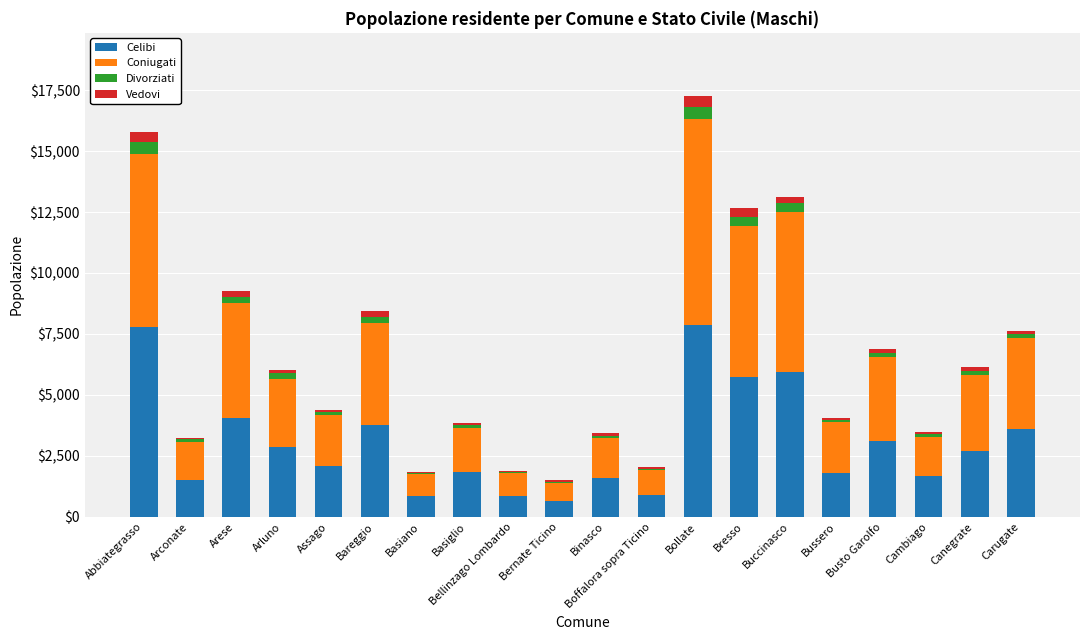

What is the maximum value for Celibi?

7868